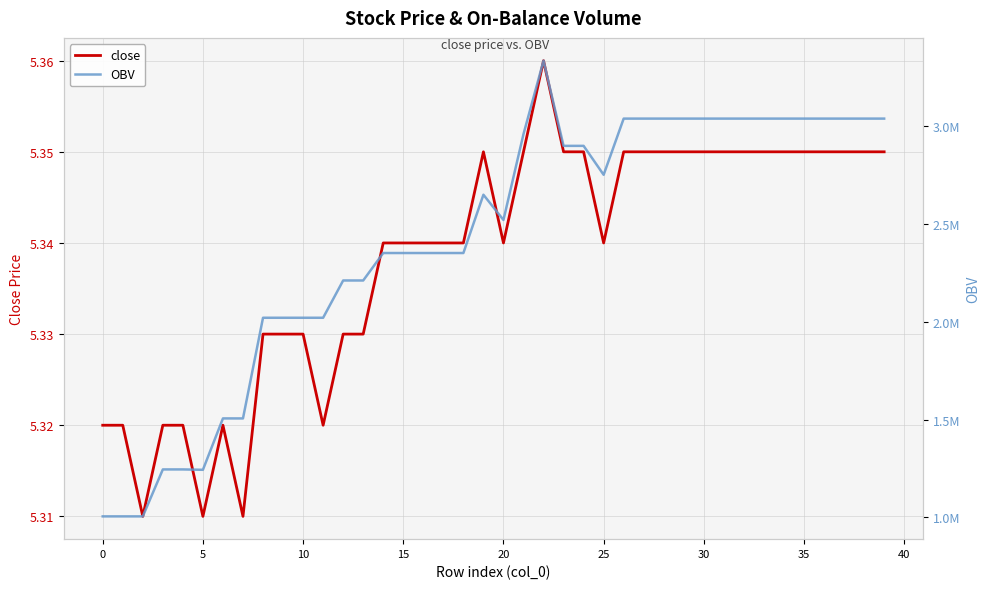

How many distinct data groups are displayed?

2